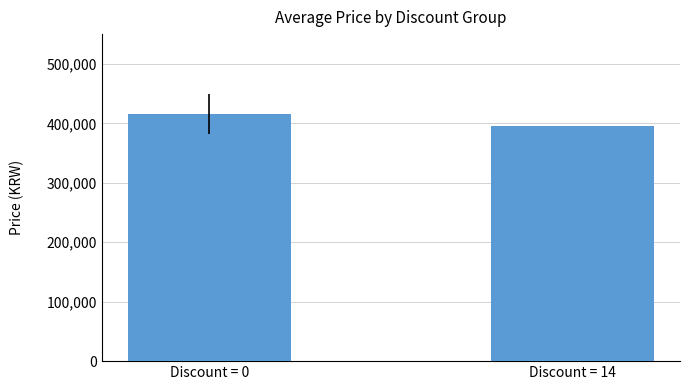

Count the number of categories in the chart.

2